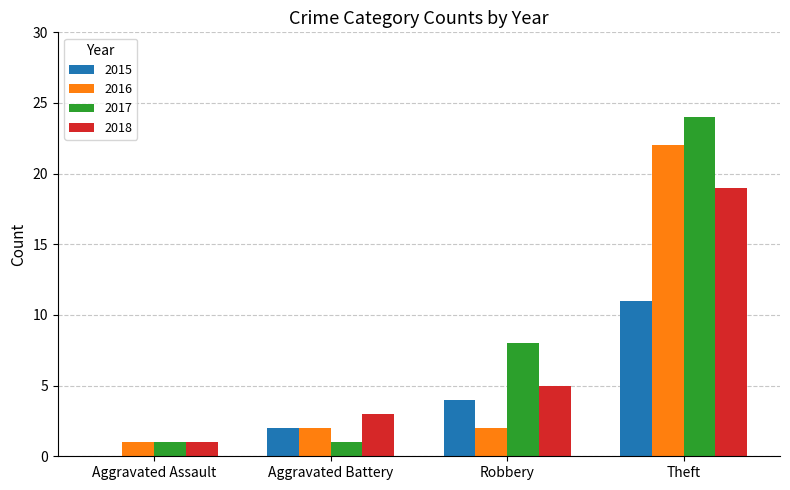

What is the sum of all 2016 values?

27